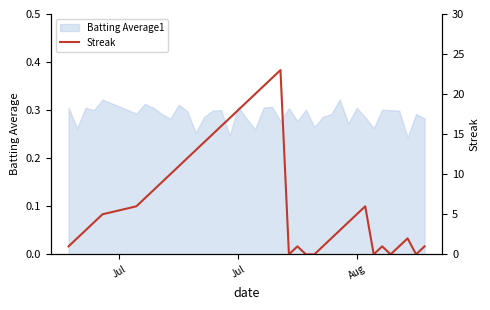

Reading left to right, what are all the values shown in this chart?

1	2	3	4	5	6	7	8	9	10	11	12	13	14	15	16	17	18	19	20	21	22	23	0	1	0	0	1	2	3	4	5	6	0	1	0	1	2	0	1